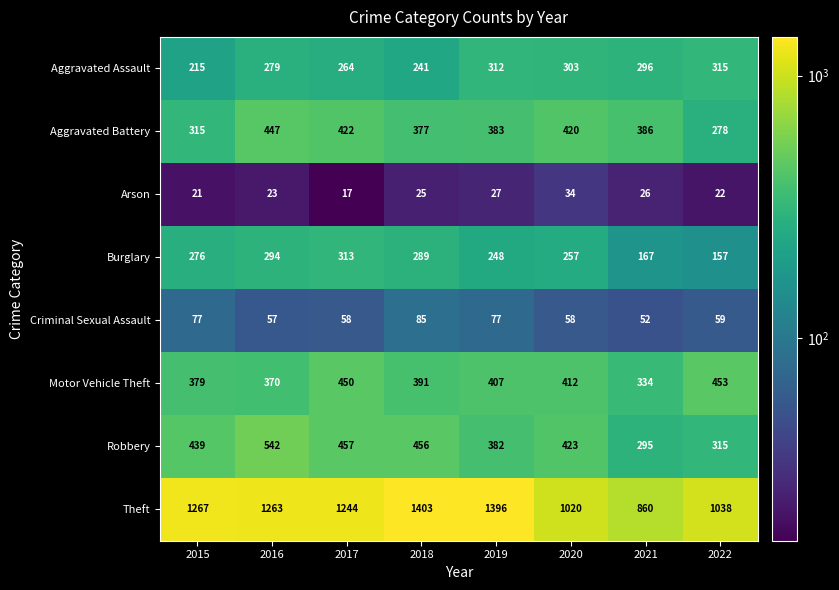

The value of Aggravated Battery at 2018 is 619. True or false?

False